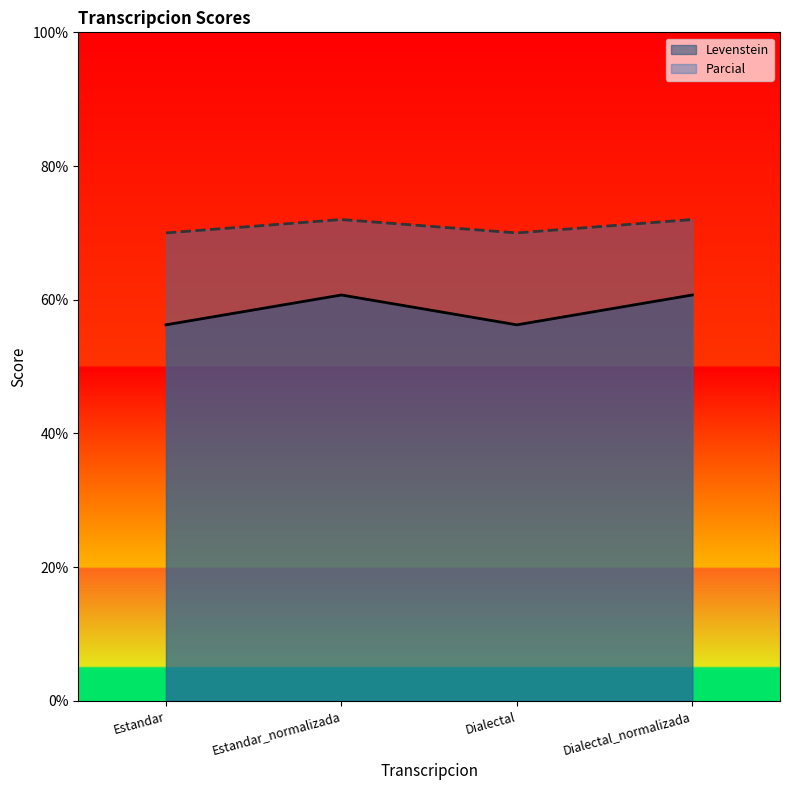

How many interior local valleys does the Levenstein series have?

1